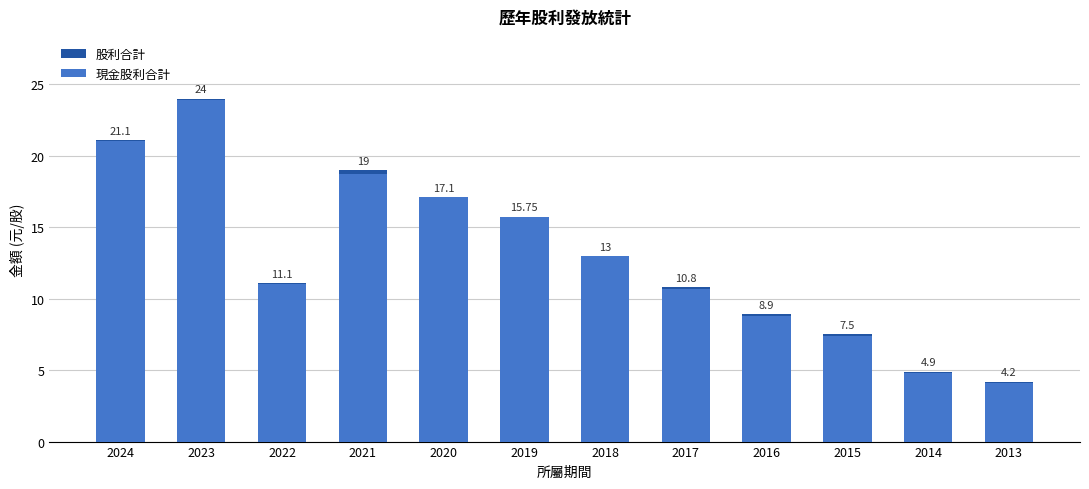

What is the spread (max minus min) of values at 2017?

0.1